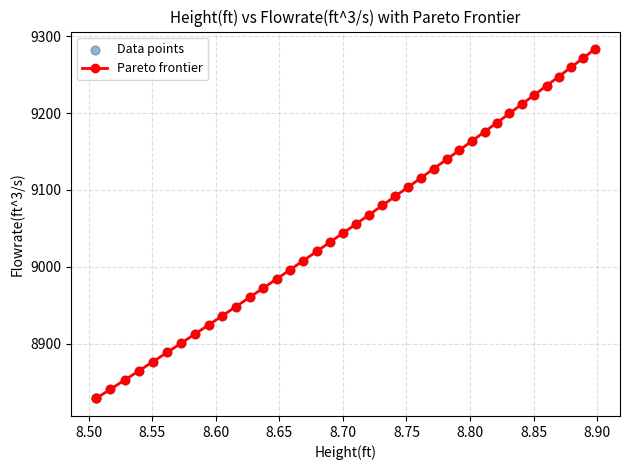

What is the value of the 1st point from the left?

8828.7